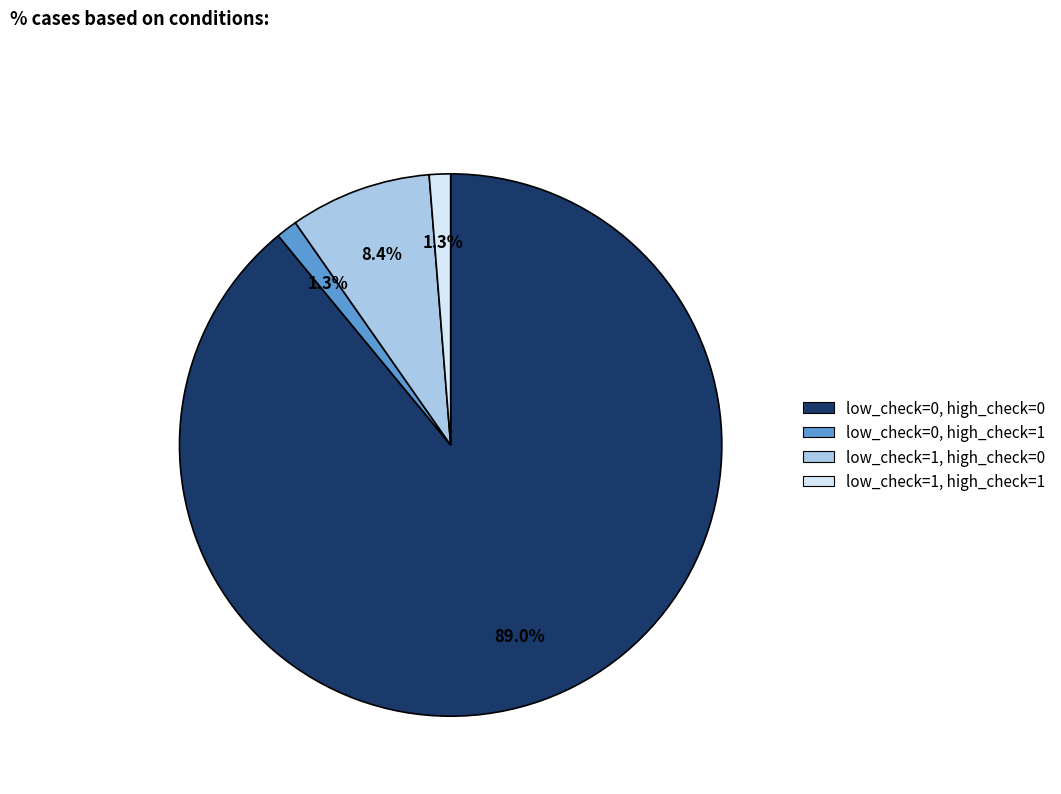

To the nearest percent, what is the difference between the low_check=1, high_check=0 and low_check=0, high_check=0 slice percentages?

81%